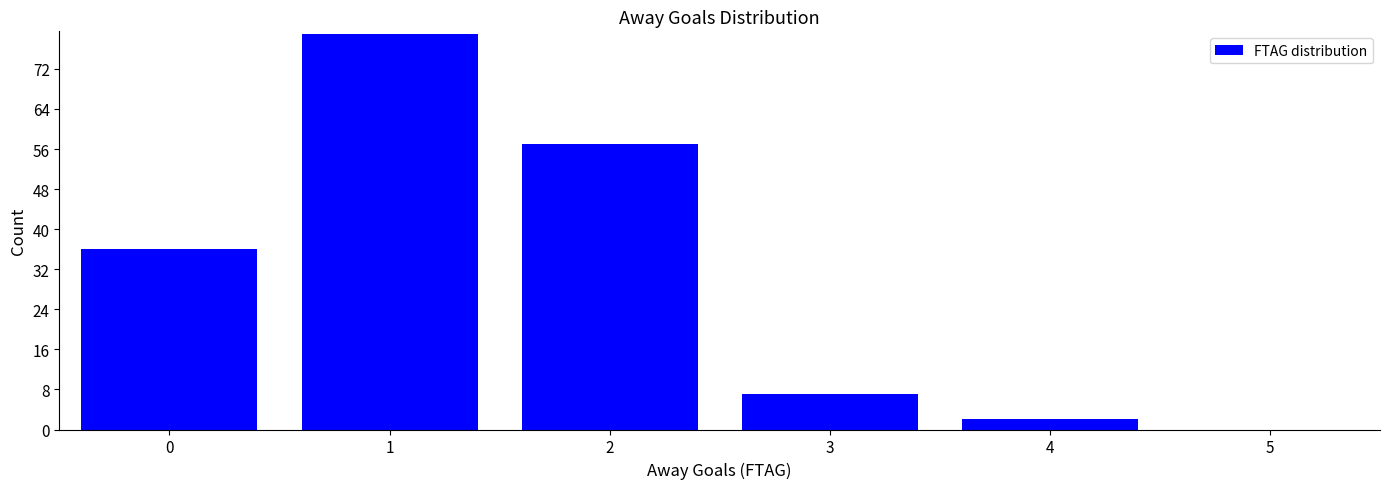

Reading left to right, transcribe all the data shown in this chart.

0=36	1=79	2=57	3=7	4=2